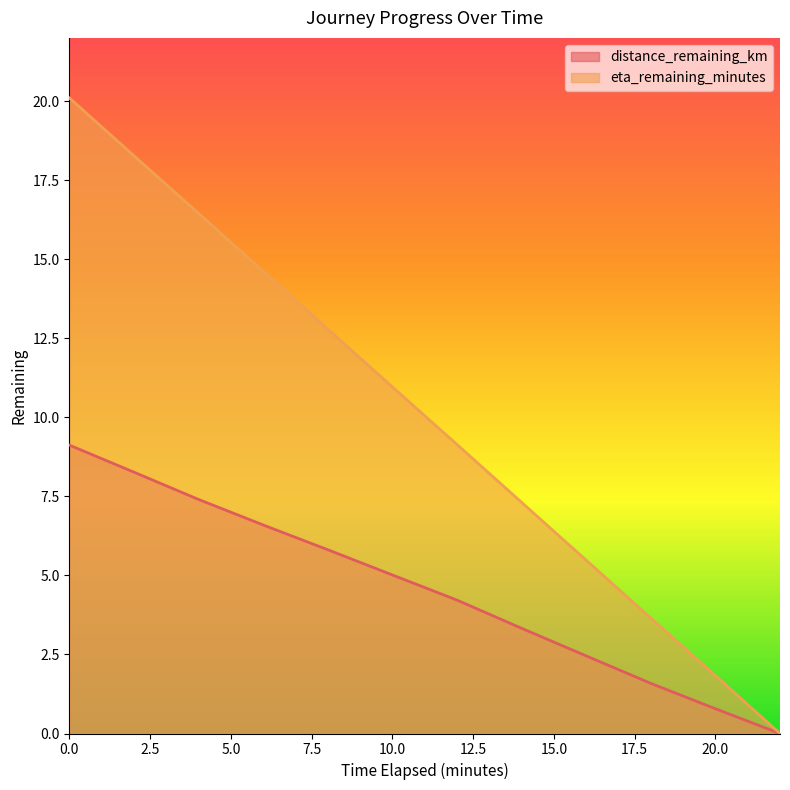

How many lines are shown in the chart?

2